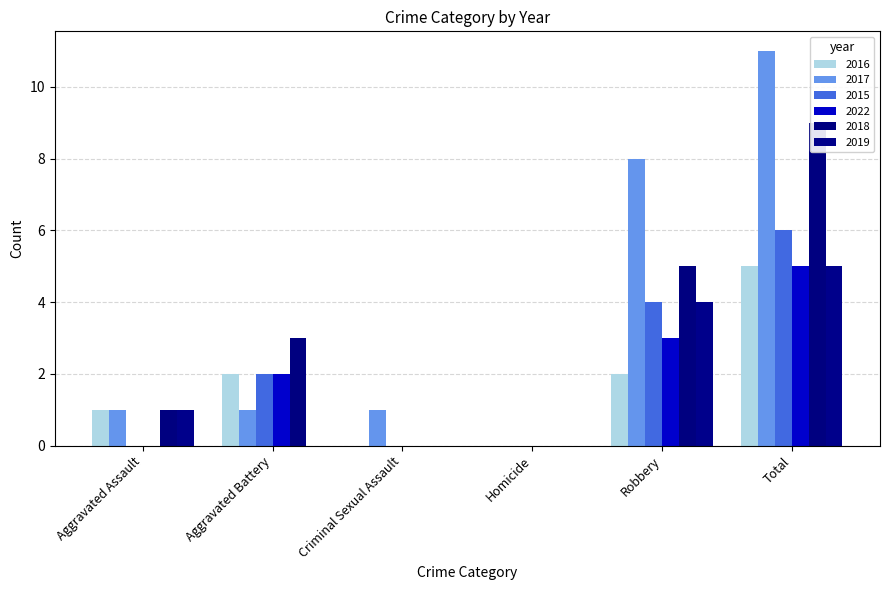

Reading right to left, extract all data points from this chart.

2016: Total=5	Robbery=2	Homicide=0	Criminal Sexual Assault=0	Aggravated Battery=2	Aggravated Assault=1
2017: Total=11	Robbery=8	Homicide=0	Criminal Sexual Assault=1	Aggravated Battery=1	Aggravated Assault=1
2015: Total=6	Robbery=4	Homicide=0	Criminal Sexual Assault=0	Aggravated Battery=2	Aggravated Assault=0
2022: Total=5	Robbery=3	Homicide=0	Criminal Sexual Assault=0	Aggravated Battery=2	Aggravated Assault=0
2018: Total=9	Robbery=5	Homicide=0	Criminal Sexual Assault=0	Aggravated Battery=3	Aggravated Assault=1
2019: Total=5	Robbery=4	Homicide=0	Criminal Sexual Assault=0	Aggravated Battery=0	Aggravated Assault=1